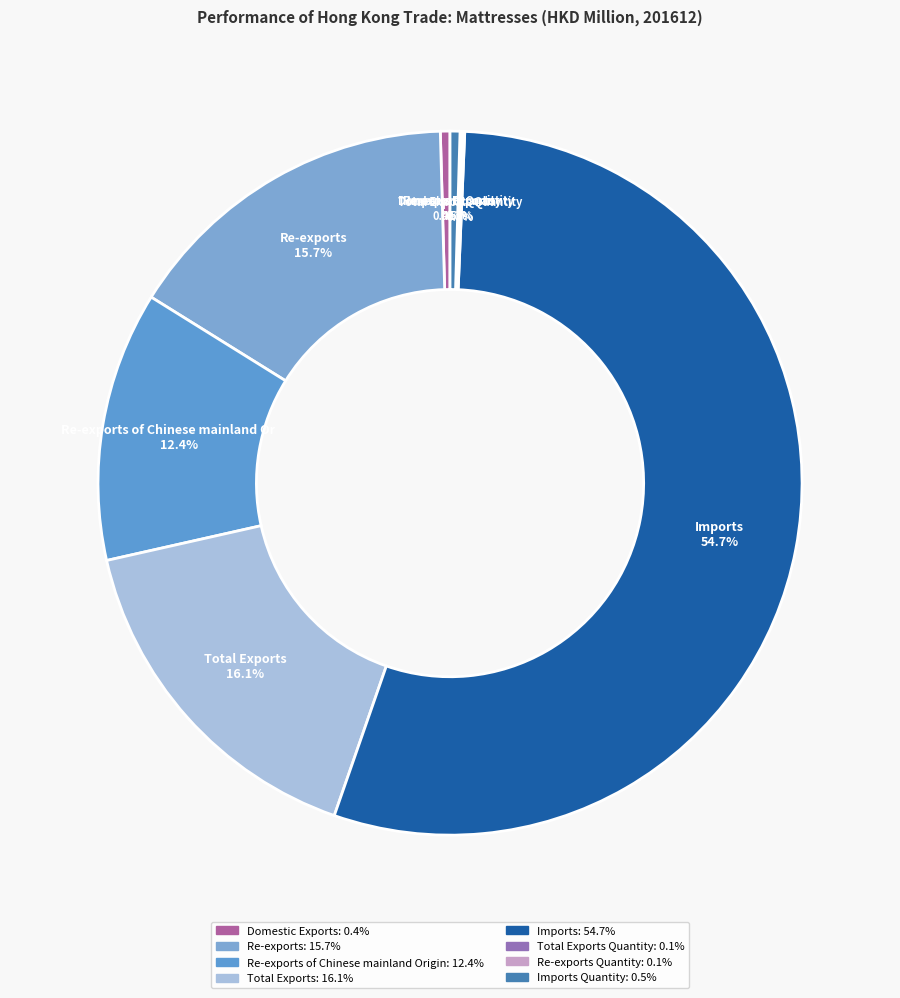

How many segments does this pie chart have?

8